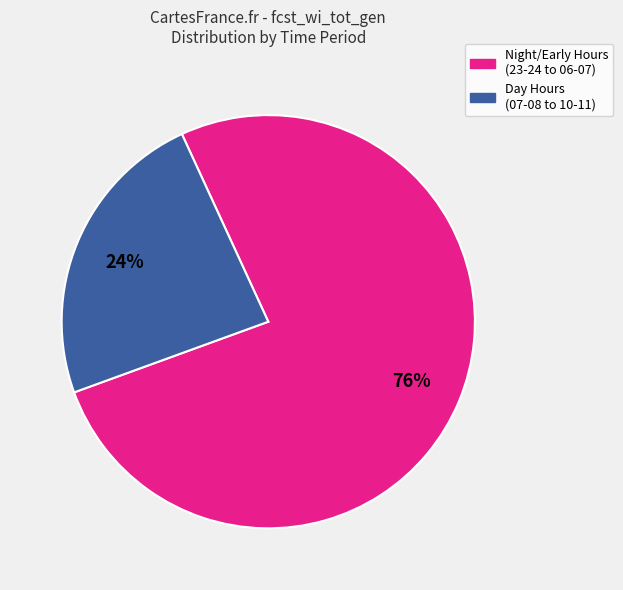

Is there a majority slice in this chart?

Yes